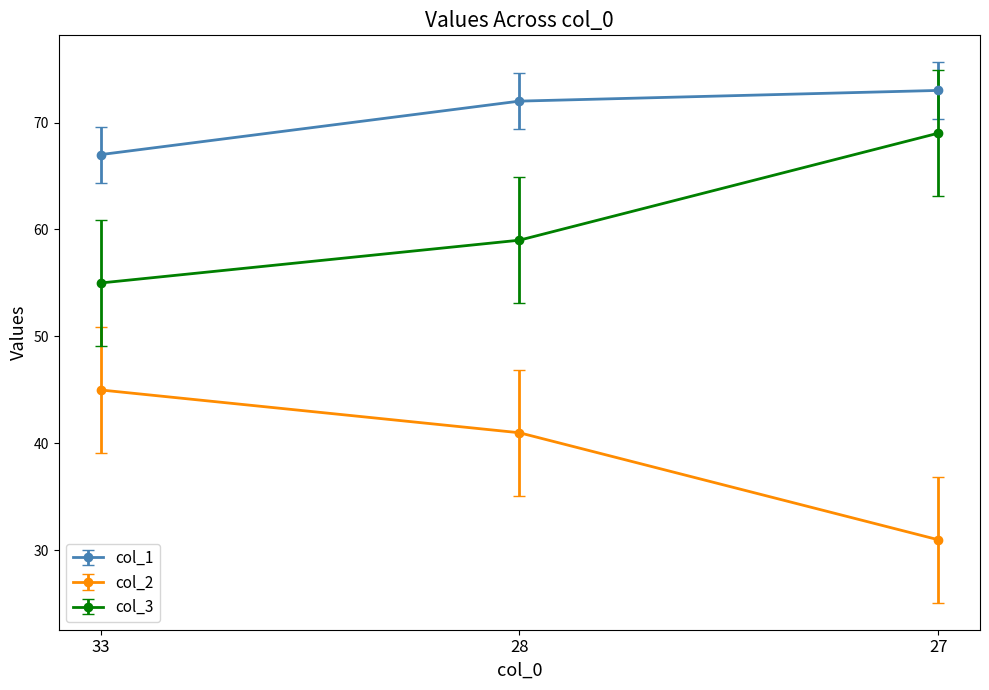

What is the difference between the maximum and second lowest values in the col_1 series?

1